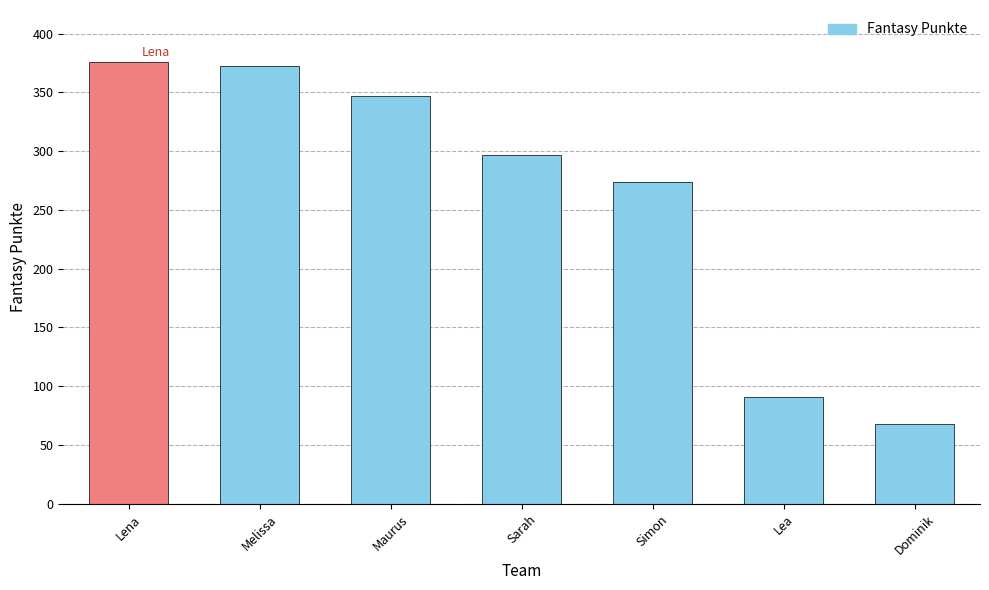

What is the difference between the maximum and minimum values?

308